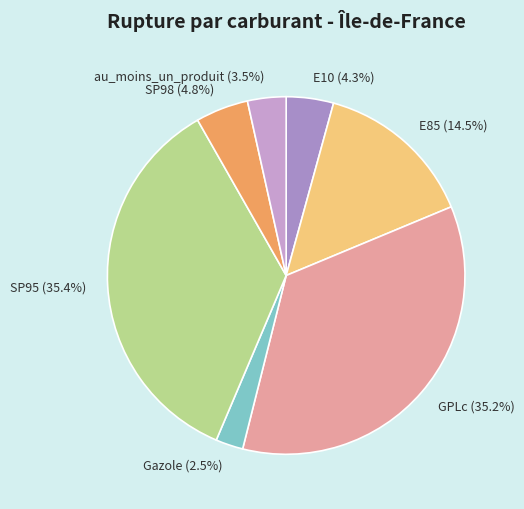

Between au_moins_un_produit (3.5%) and GPLc (35.2%), which is larger?

GPLc (35.2%)